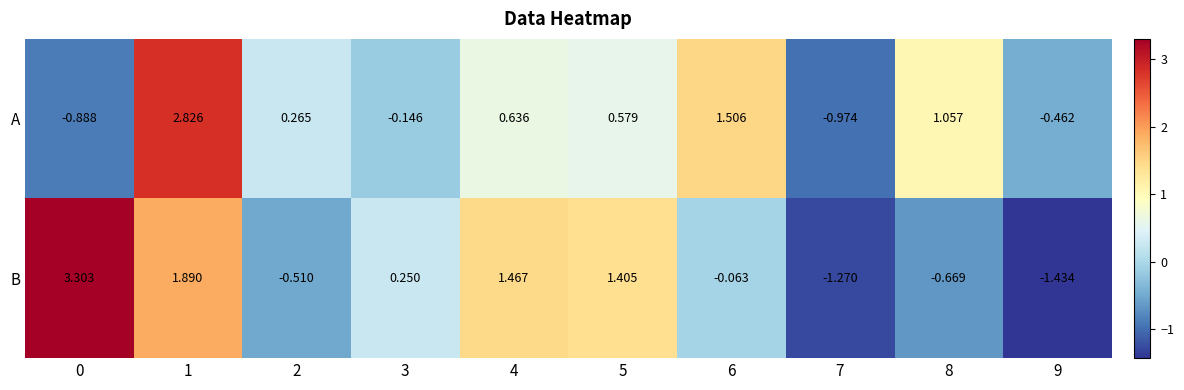

At 3, list the series in order from largest to smallest.

B, A